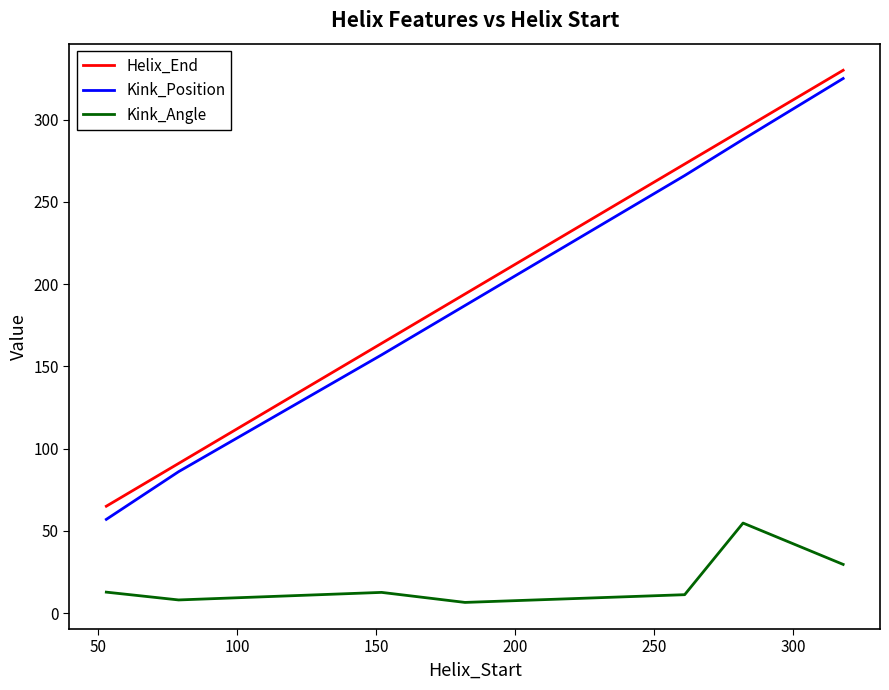

What is the maximum value for Kink_Position?

325.0